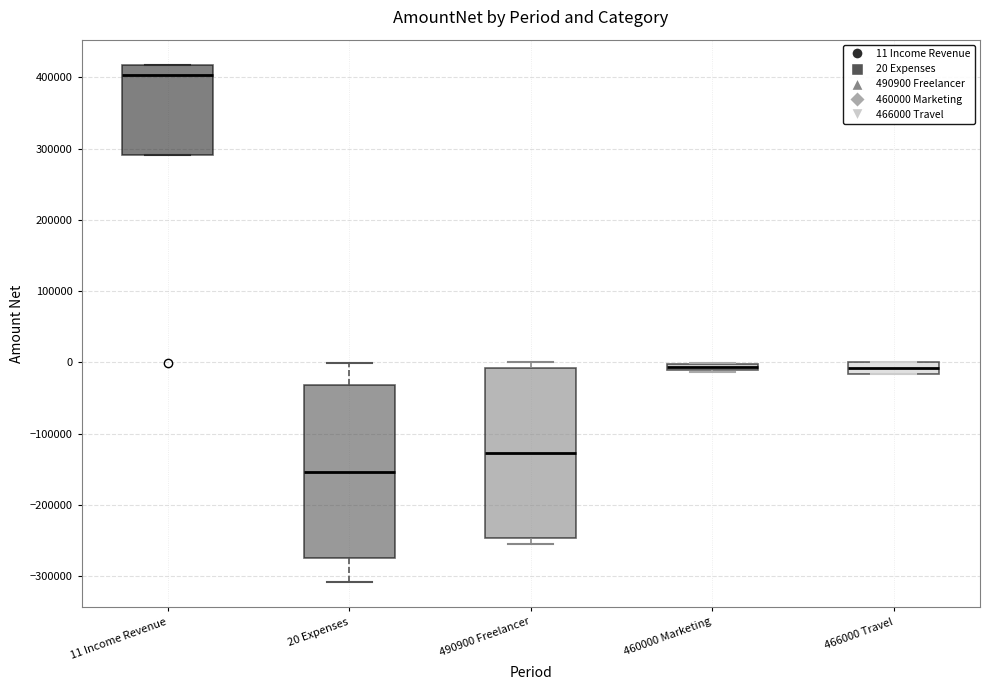

Where is the lower edge of the box for 20 Expenses on the y-axis? The values are not printed on the chart, so give them approximately, as read against the axis.

-280000